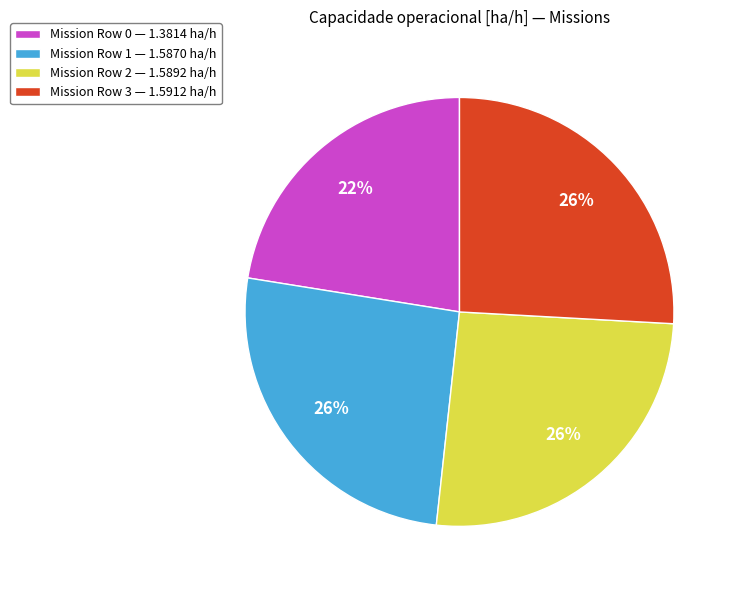

The Mission Row 1 — 1.5870 ha/h slice represents 17% of the pie. True or false?

False